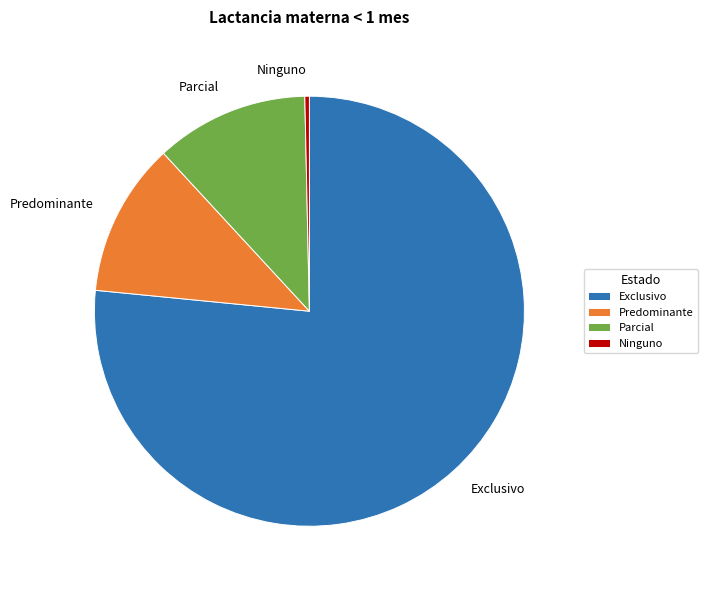

Which slice is the smallest?

Ninguno